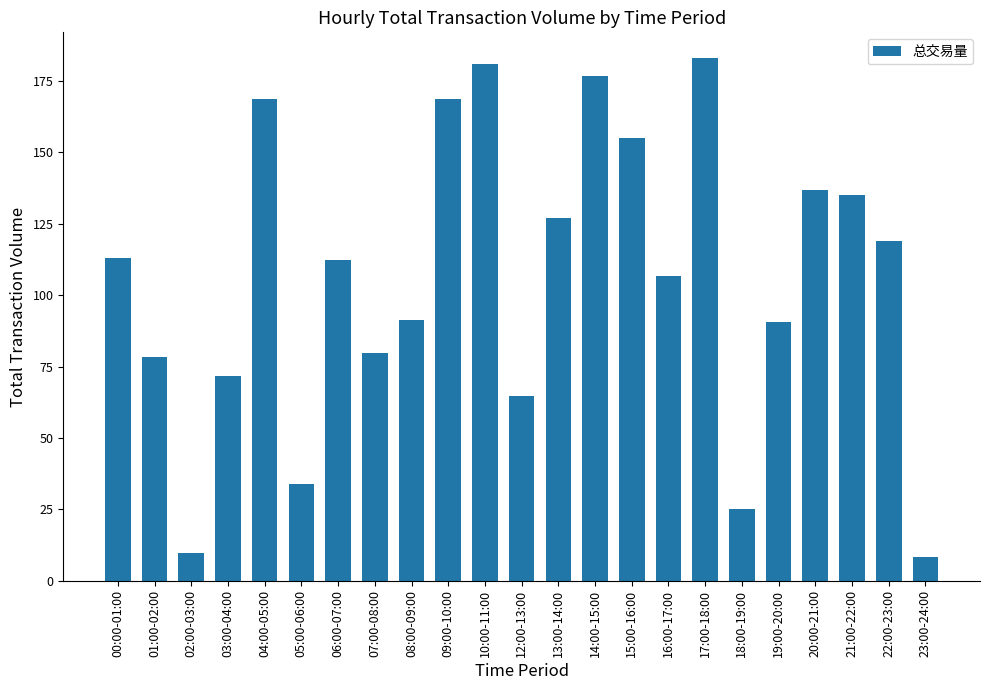

How many bars are there in total?

23